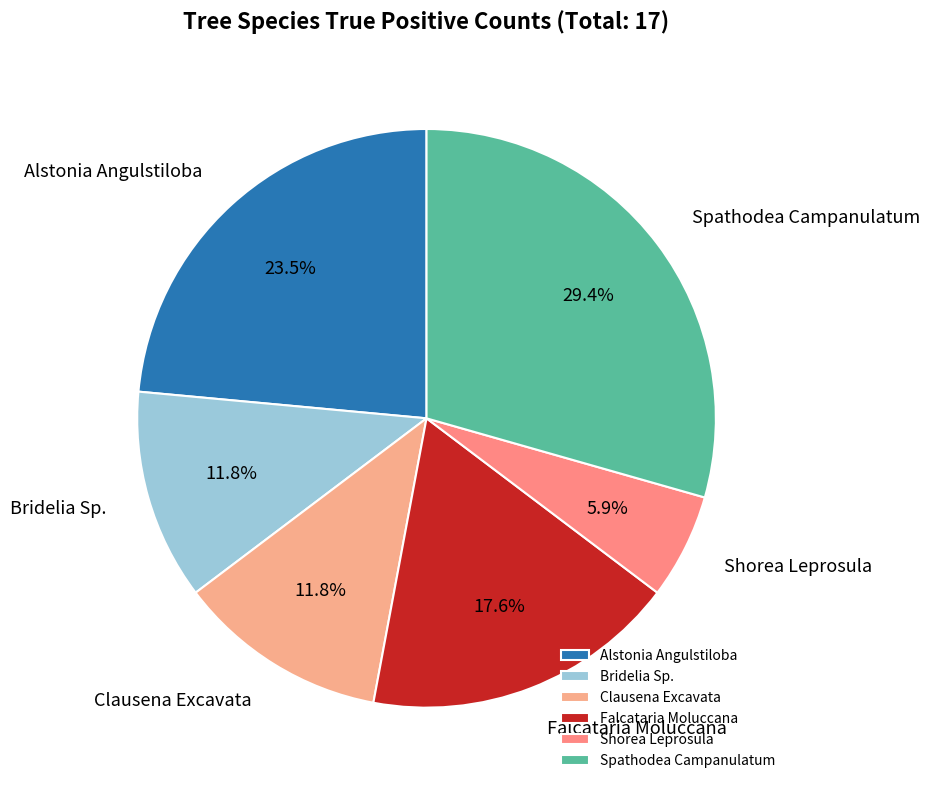

What percentage is the Bridelia Sp. slice, to the nearest percent?

12%